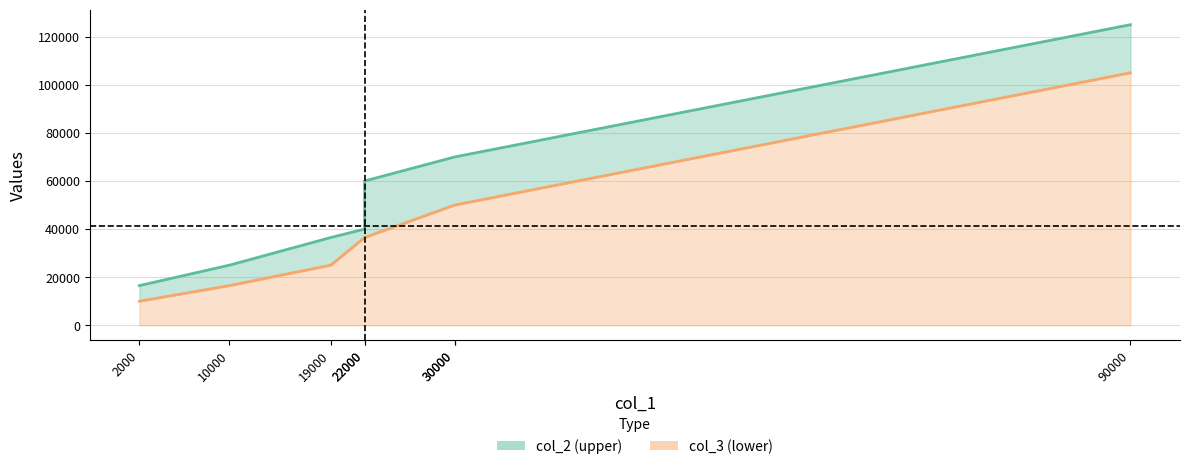

What is the difference between the second highest and minimum values in the col_3 series?

40000